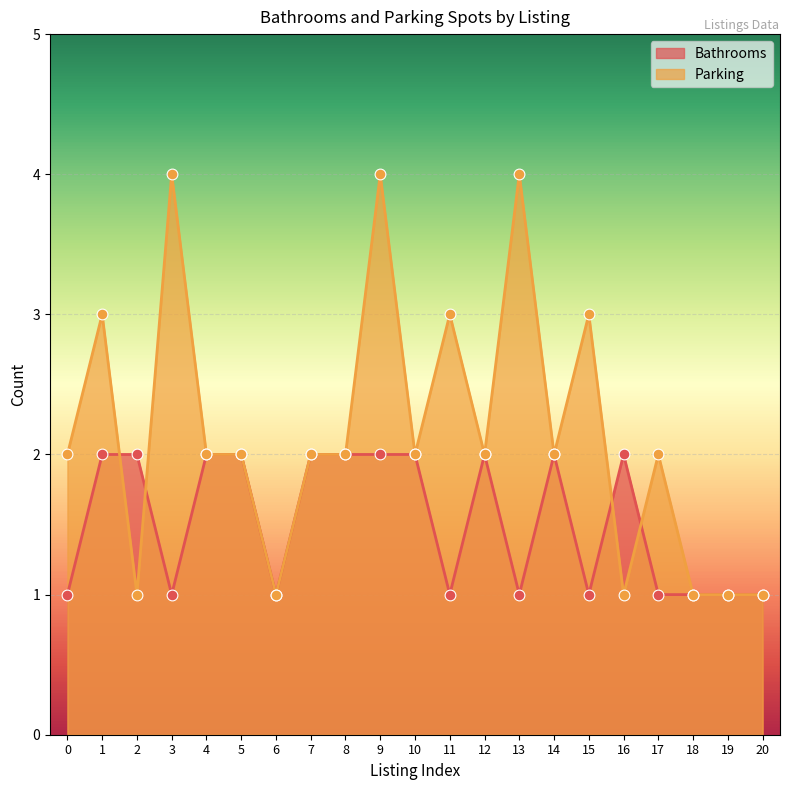

What are all the series names shown in the legend?

Bathrooms, Parking